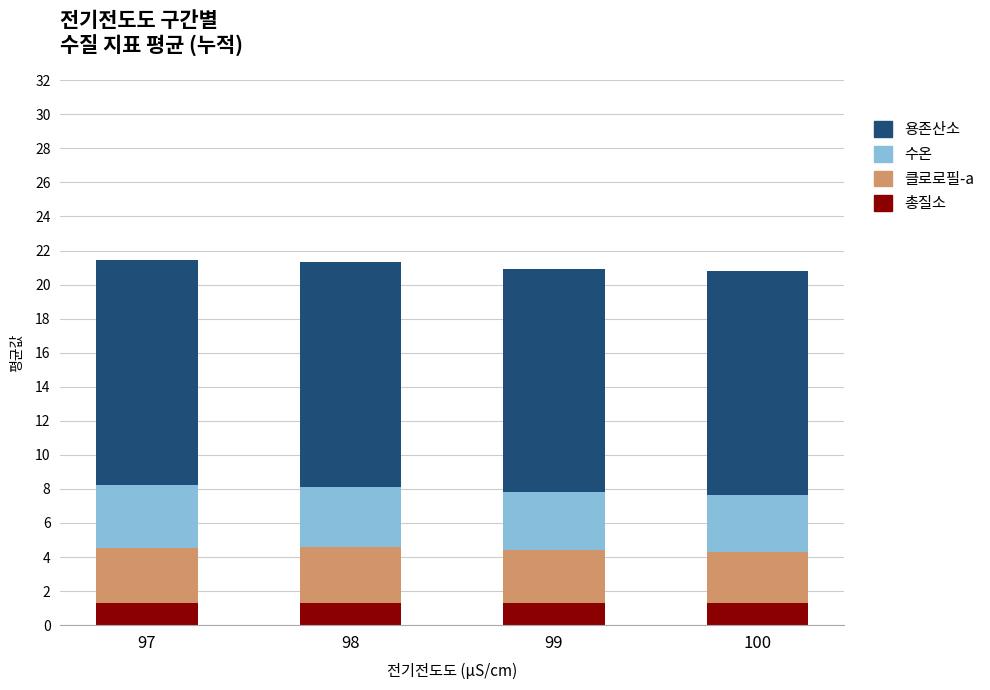

What is the sum of the 총질소 values at 97 and 98?

2.6